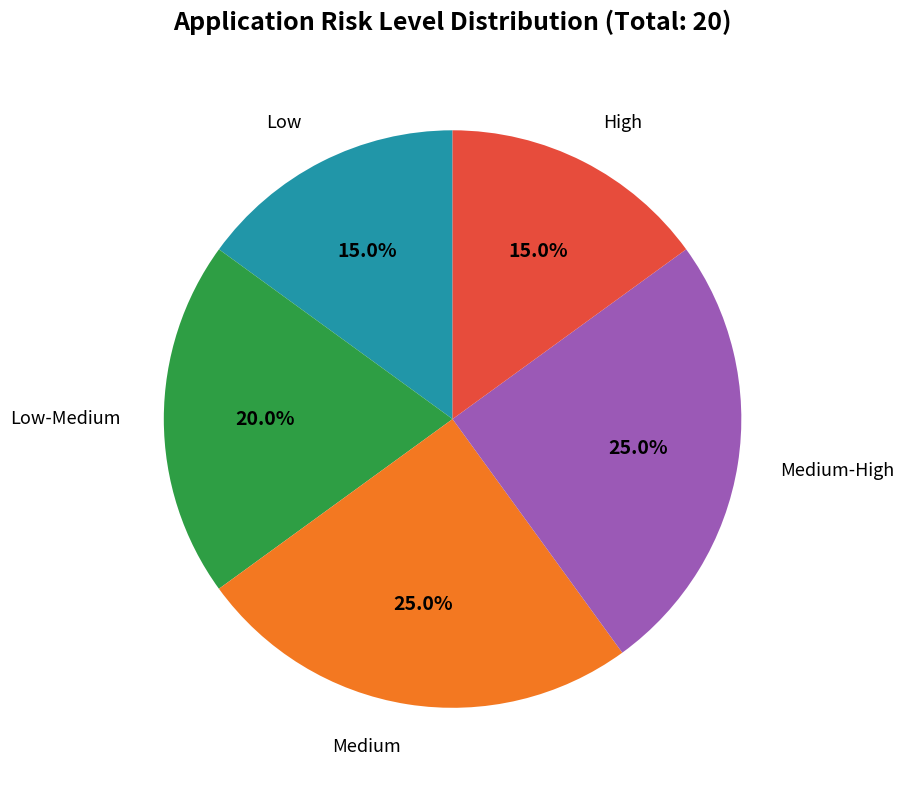

How much of the chart is everything except Low-Medium?

80.0%